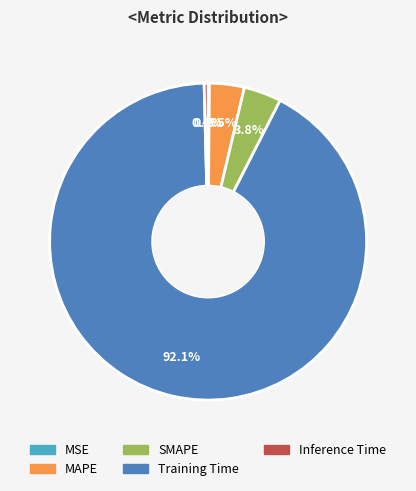

Does Training Time account for over 50% of the chart?

Yes